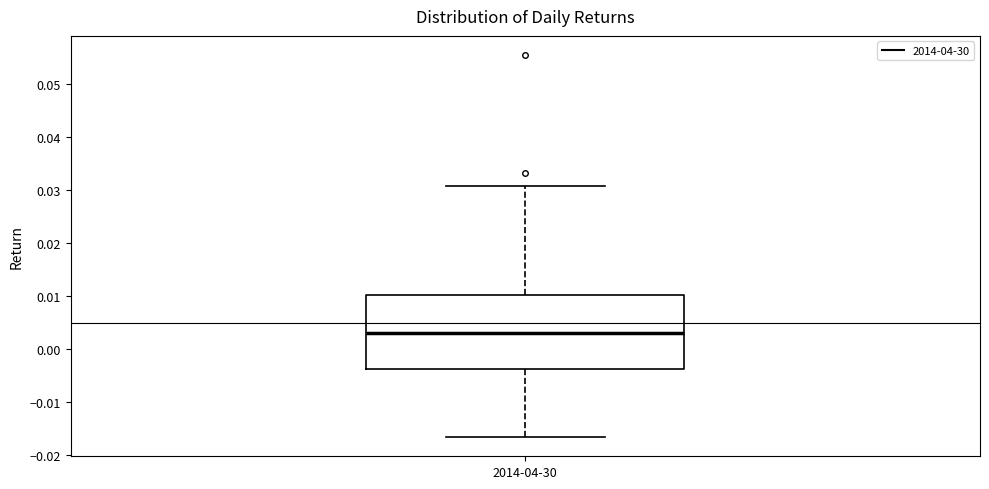

Read this box plot against the y-axis: the position of the median line, the range covered by the box, and the ends of both whiskers. The values are not printed on the chart, so give them approximately, as read against the axis.

median 0.003, box -0.004 to 0.010, whiskers -0.017 to 0.031